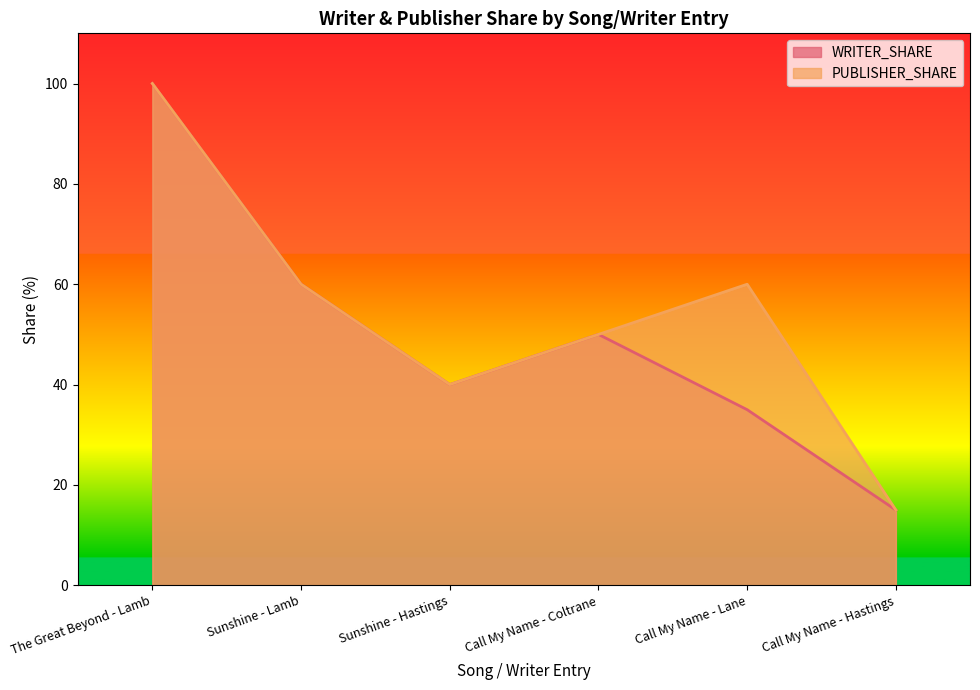

What is the sum of the PUBLISHER_SHARE values at Call My Name - Hastings and Sunshine - Lamb?

75